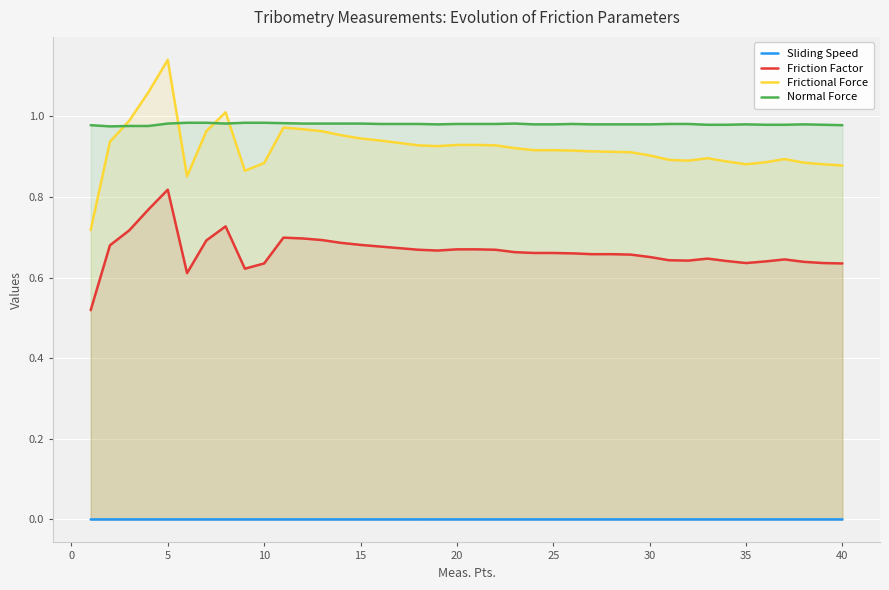

Rank the series by their maximum value, from lowest to highest.

Sliding Speed, Friction Factor, Normal Force, Frictional Force